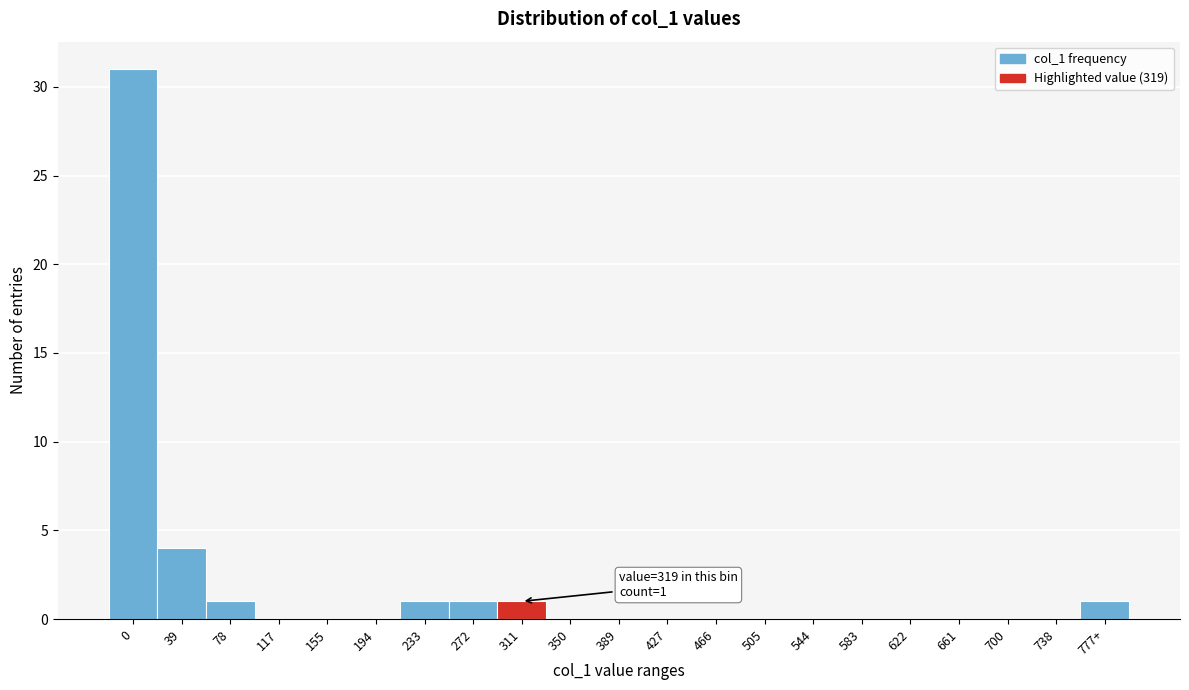

Reading left to right, list all the values displayed in this chart.

0=31	39=4	78=1	117=0	155=0	194=0	233=1	272=1	311=1	350=0	389=0	427=0	466=0	505=0	544=0	583=0	622=0	661=0	700=0	738=0	777+=1